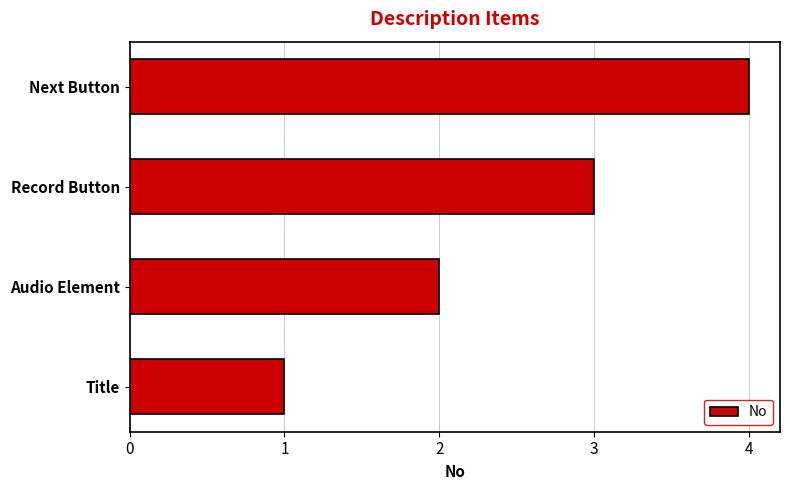

True or false: the data shows 1 at Title.

True